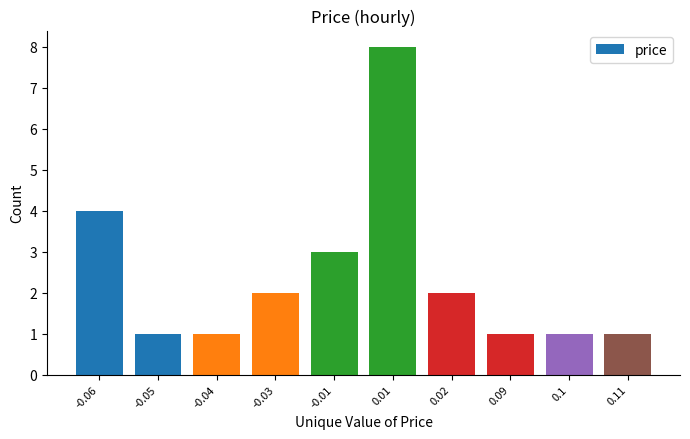

Reading left to right, transcribe all the data shown in this chart.

-0.06=4	-0.05=1	-0.04=1	-0.03=2	-0.01=3	0.01=8	0.02=2	0.09=1	0.1=1	0.11=1